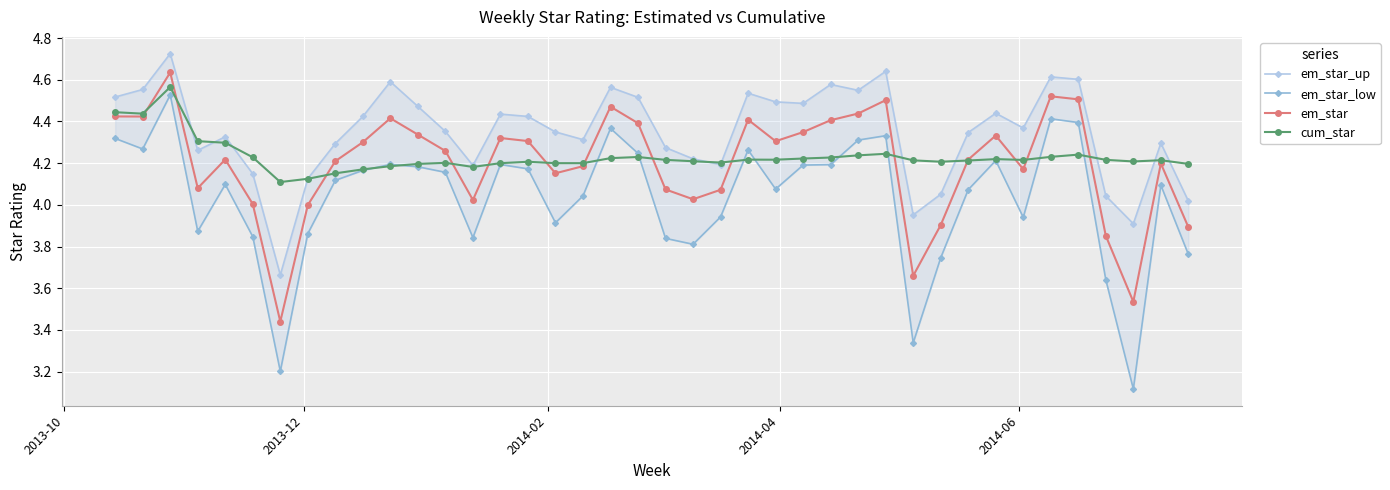

What is the average value of the em_star series?

4.2